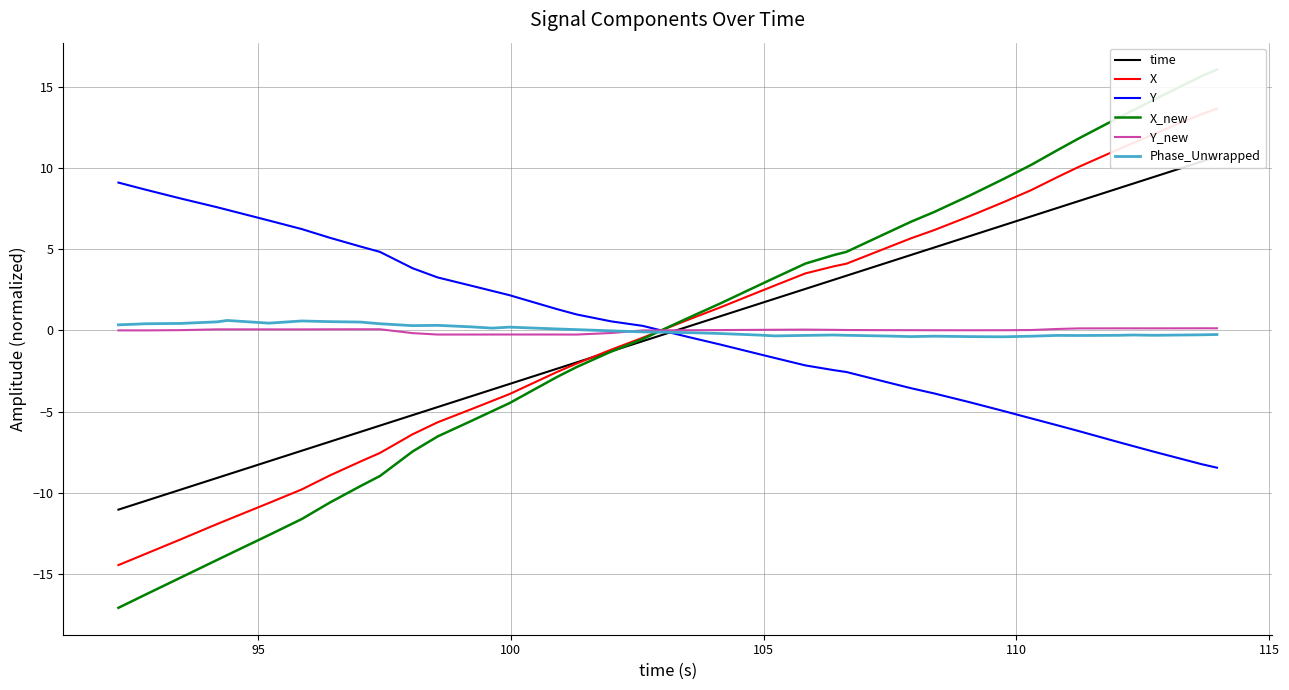

Which series has the largest total across all categories?

Y